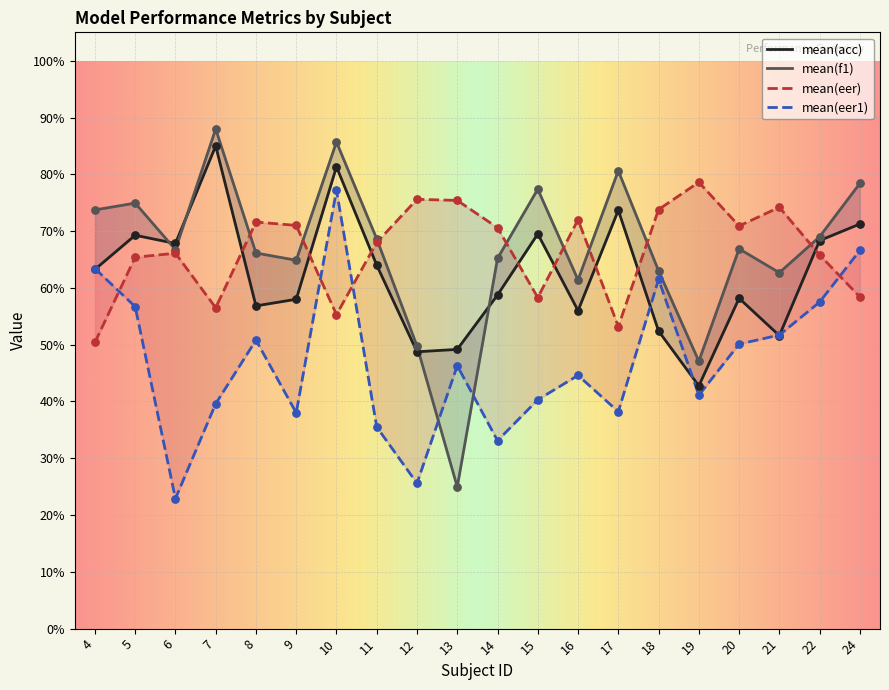

Is the value of mean(eer) at 4 greater than the value of mean(acc) at 12?

Yes